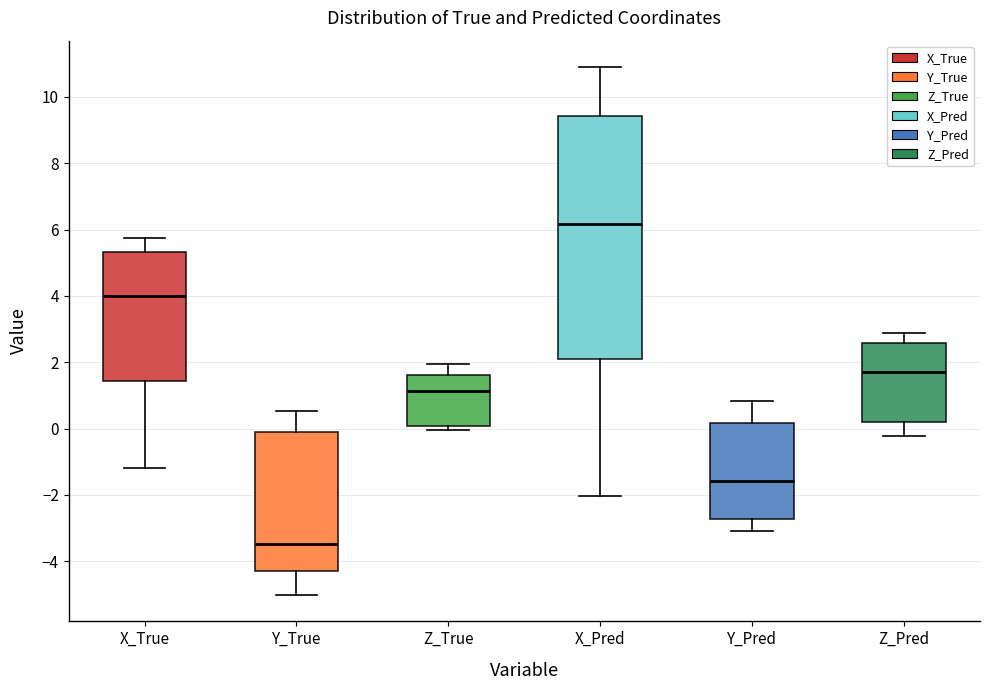

Which box's median line is the lowest?

Y_True